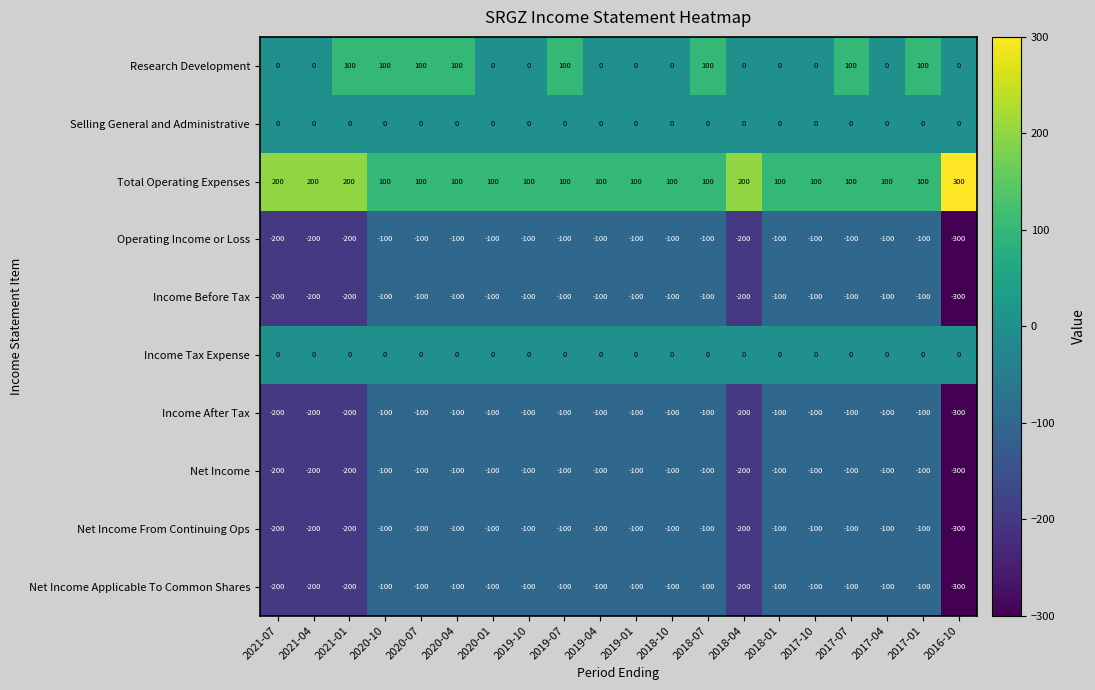

How many Research Development values are between 0 and 100?

20